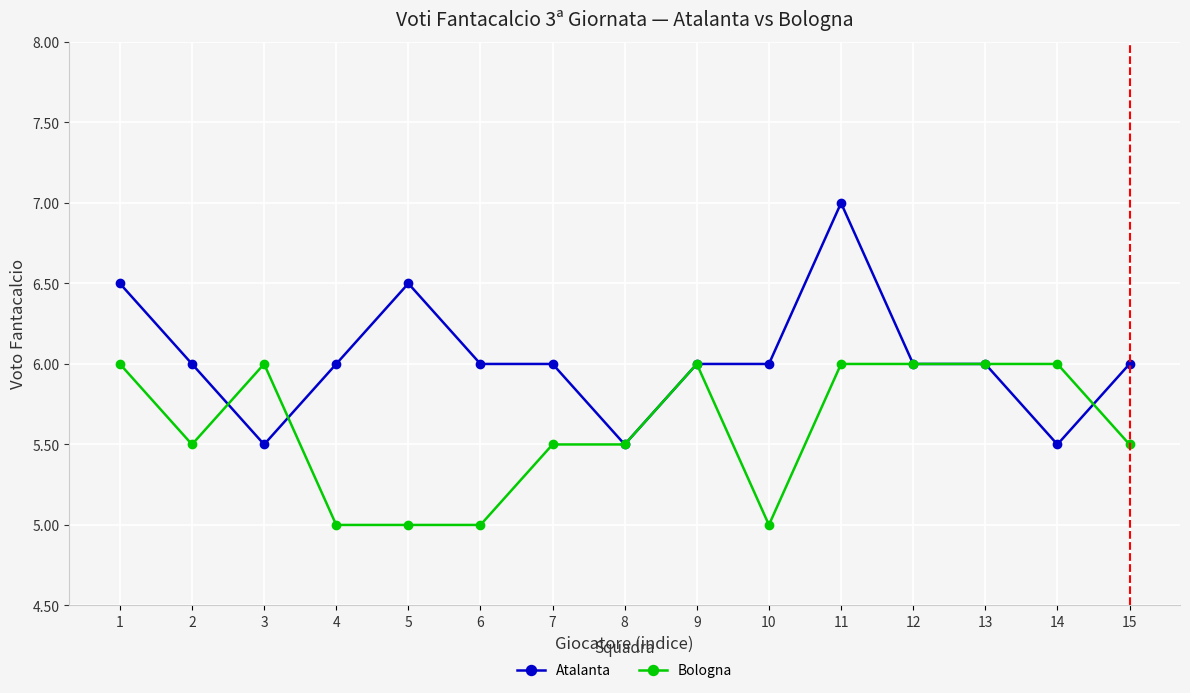

What is the value of the Bologna point at the 2nd from the left?

5.5